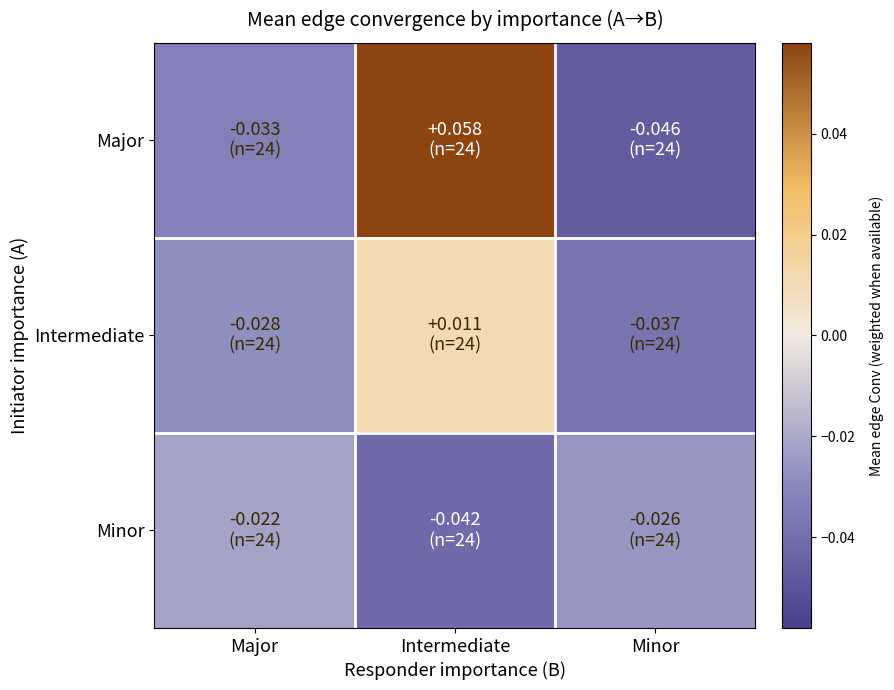

Reading left to right, transcribe all the data shown in this chart.

Major: Major=-0.0	Intermediate=0.1	Minor=-0.0
Intermediate: Major=-0.0	Intermediate=0.0	Minor=-0.0
Minor: Major=-0.0	Intermediate=-0.0	Minor=-0.0